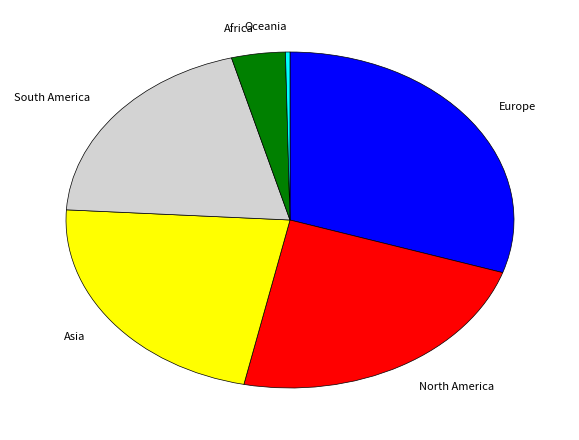

Rank the categories by value from lowest to highest.

Oceania, Africa, South America, Asia, North America, Europe